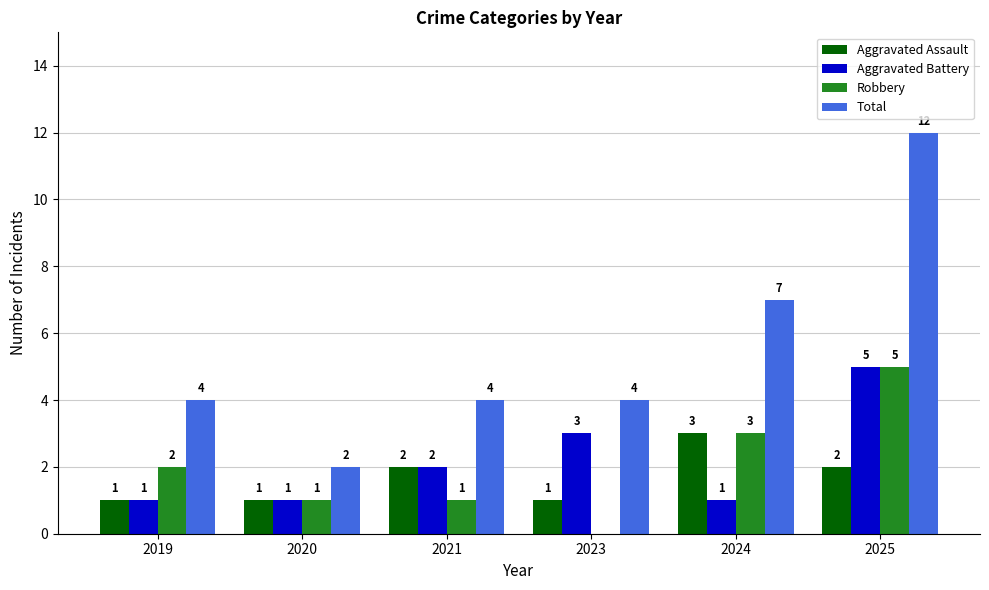

Reading right to left, extract all data points from this chart.

Aggravated Assault: 2025=2	2024=3	2023=1	2021=2	2020=1	2019=1
Aggravated Battery: 2025=5	2024=1	2023=3	2021=2	2020=1	2019=1
Robbery: 2025=5	2024=3	2023=0	2021=1	2020=1	2019=2
Total: 2025=12	2024=7	2023=4	2021=4	2020=2	2019=4